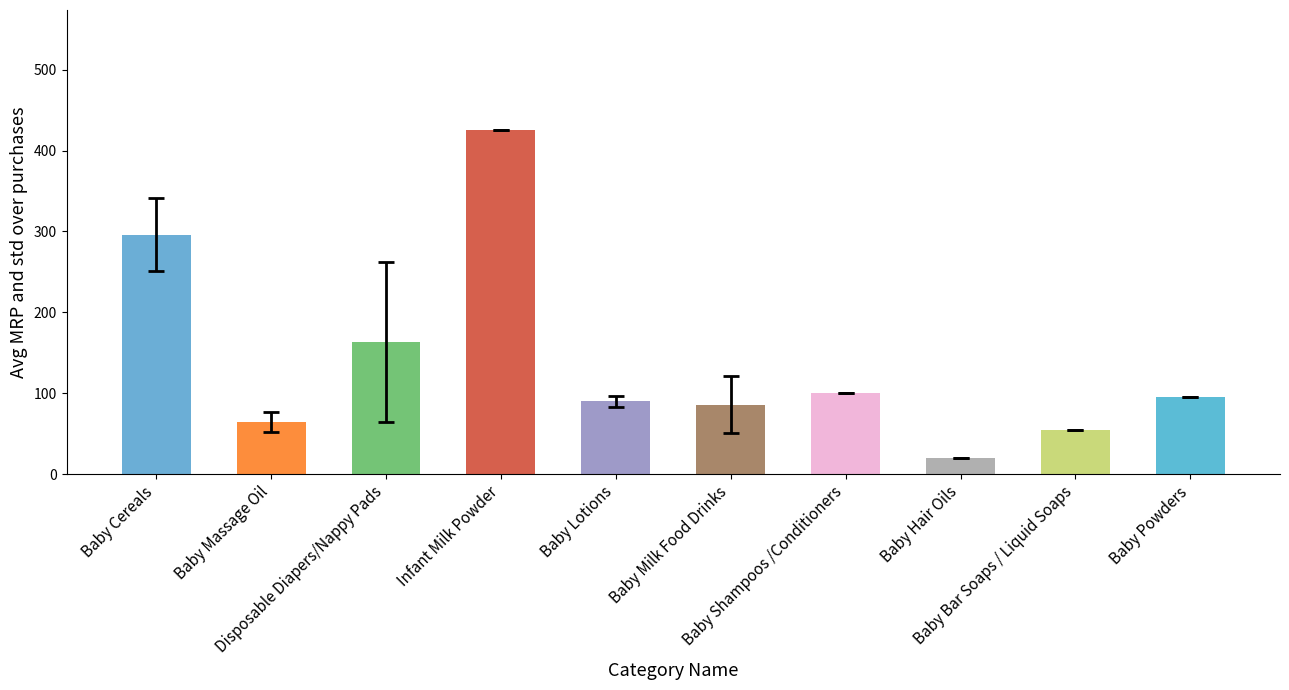

Does the chart contain any negative values?

No